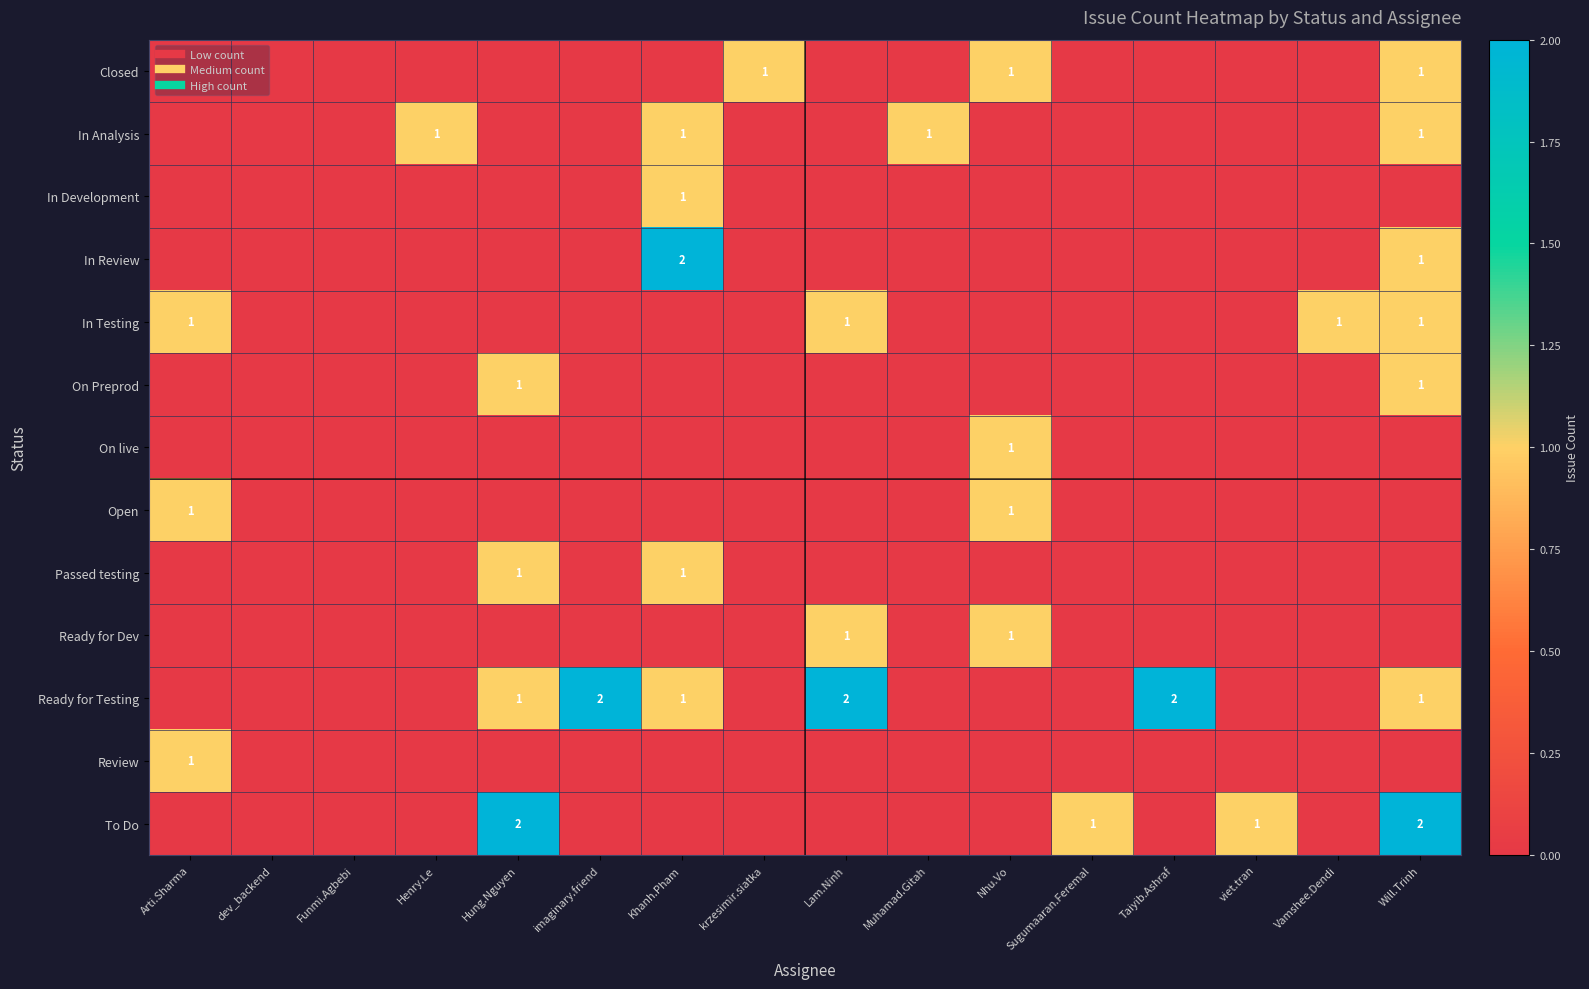

What is the greatest value displayed?

2